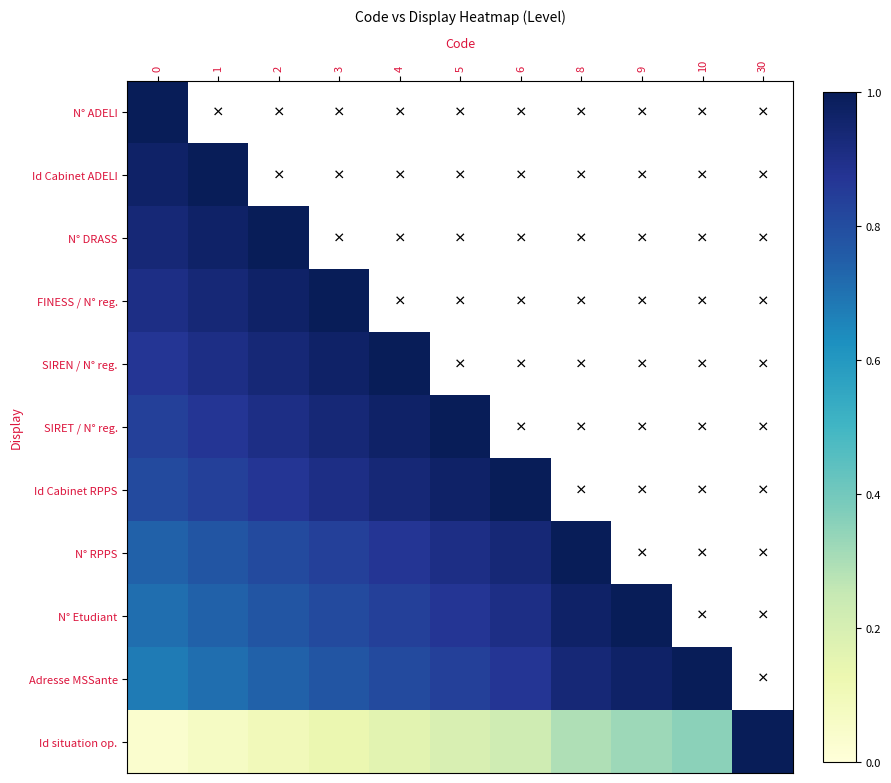

Count the number of data series in this chart.

11